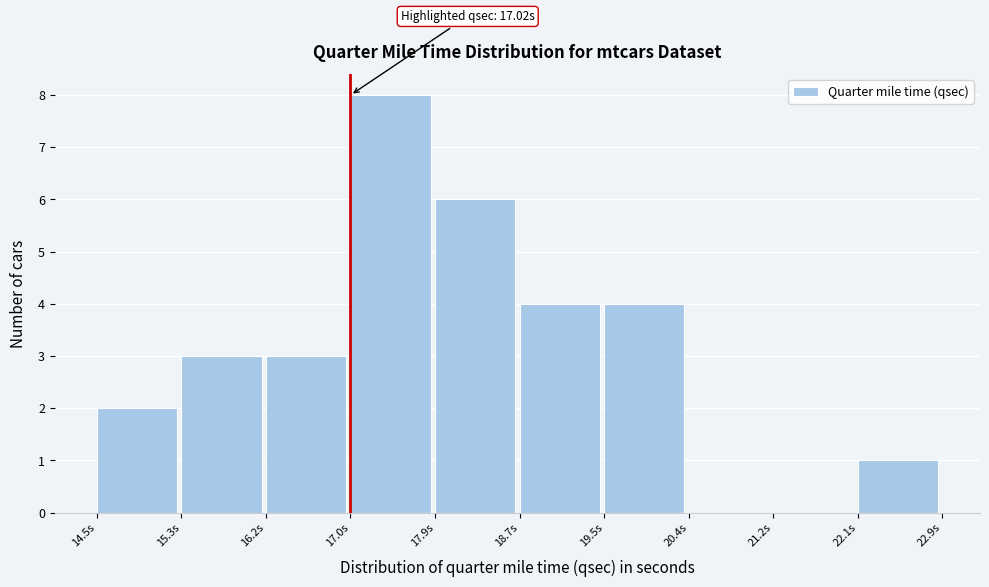

Which range on the x-axis has the tallest bar?

17.02 to 17.86